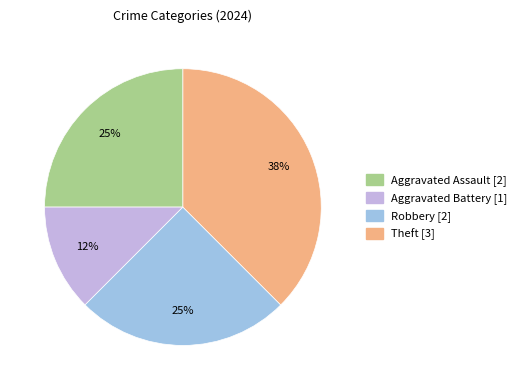

How many slices are in this pie chart?

4